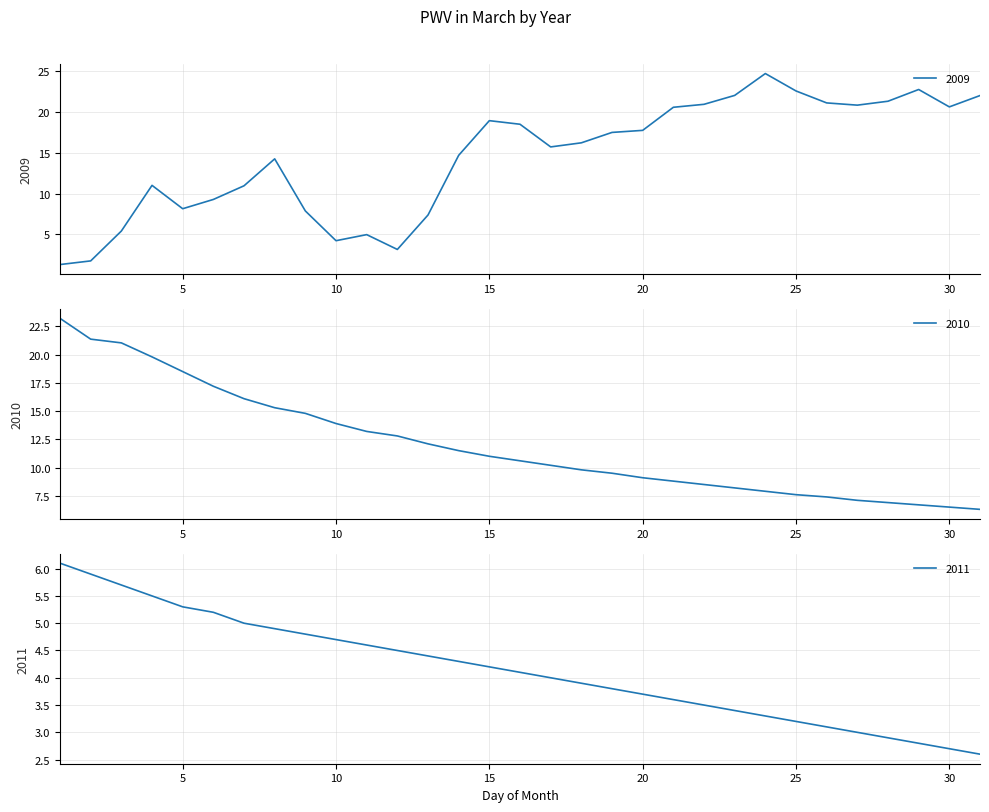

At how many categories does at least one series exceed 7?

31